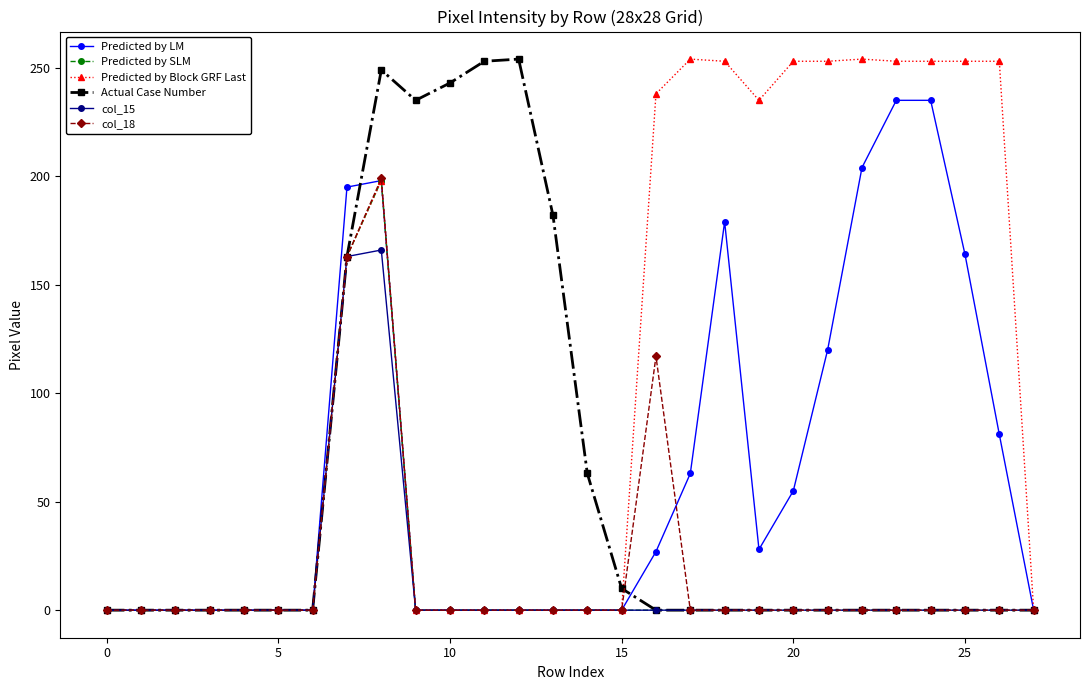

At how many categories does at least one series exceed 60?

19